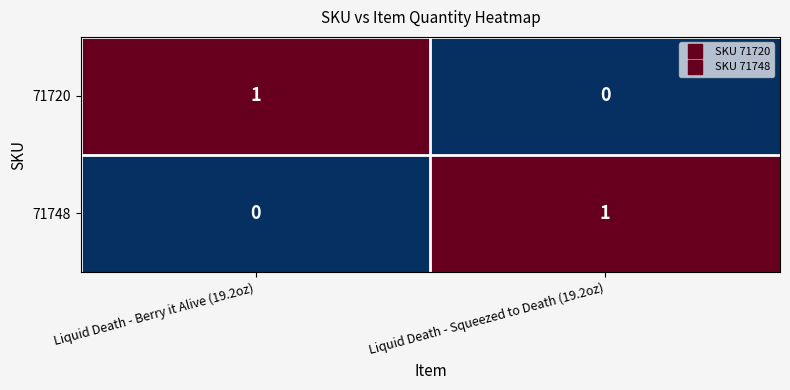

At Liquid Death - Berry it Alive (19.2oz), list the series in order from smallest to largest.

71748, 71720